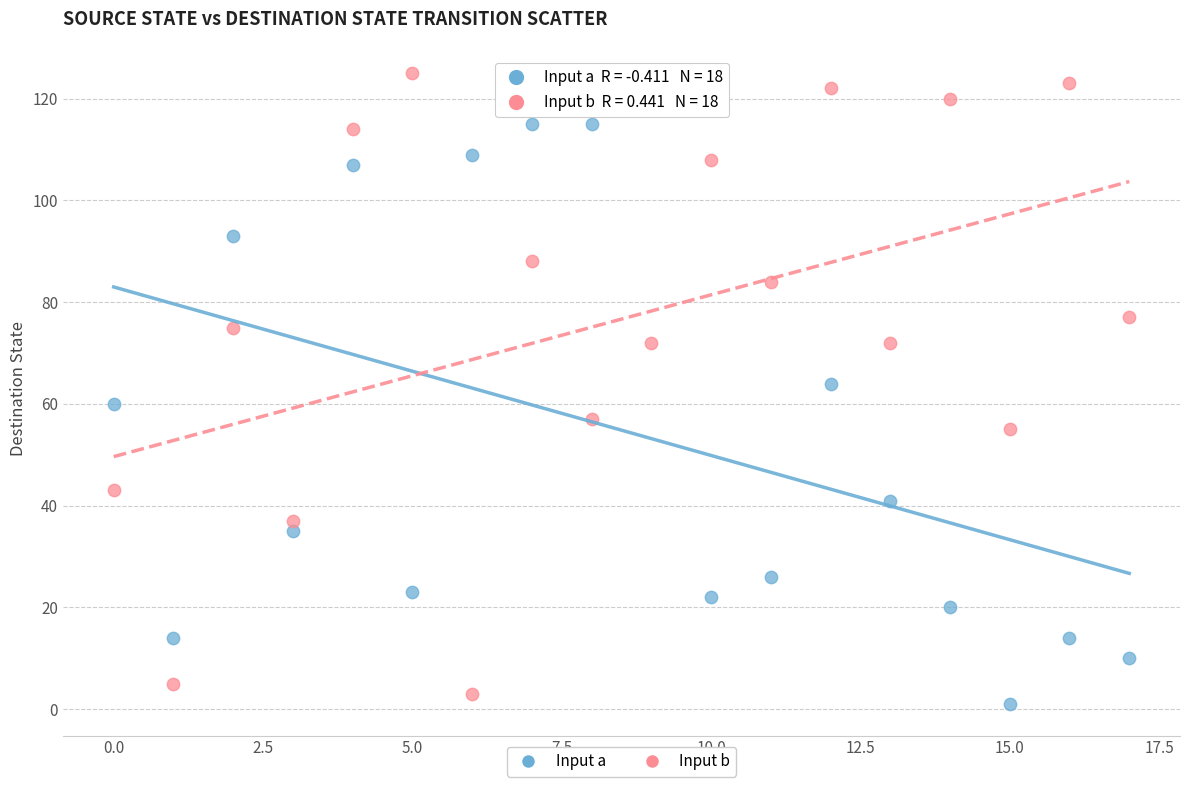

Which series has the largest Y range (max minus min)?

Input b